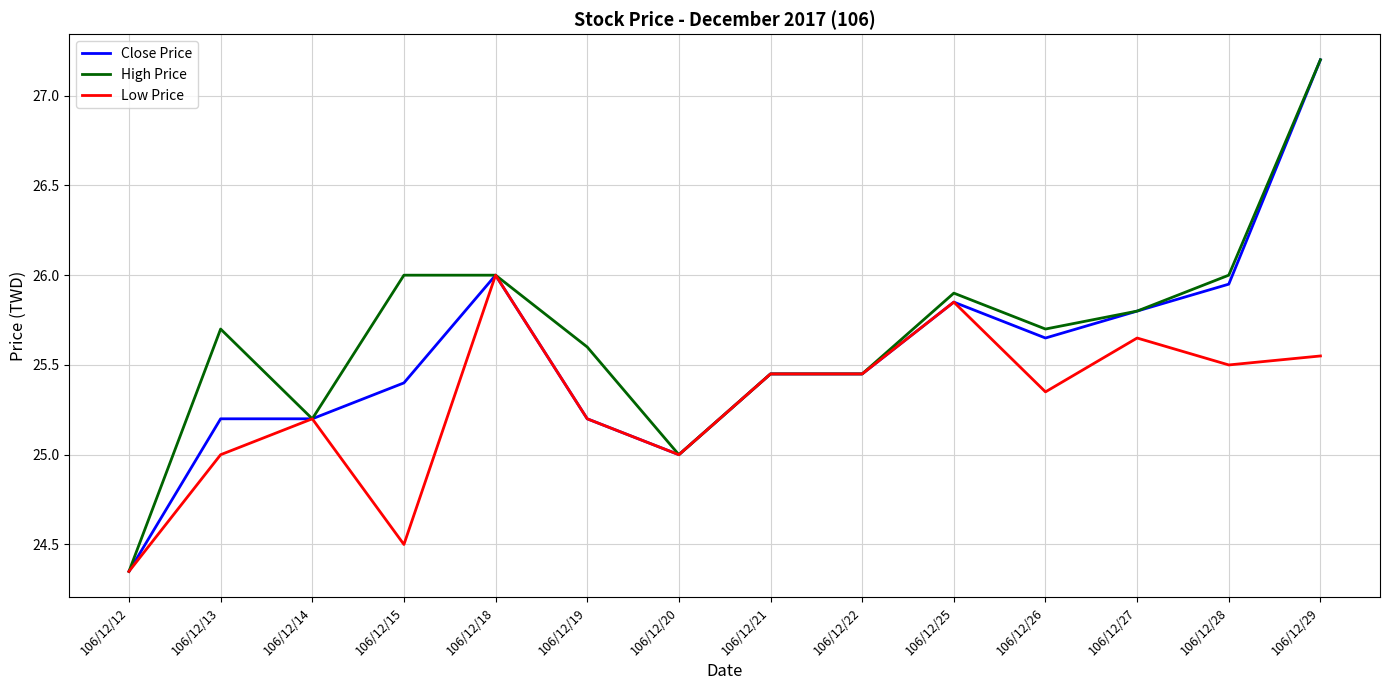

What are all the series names shown in the legend?

Close Price, High Price, Low Price